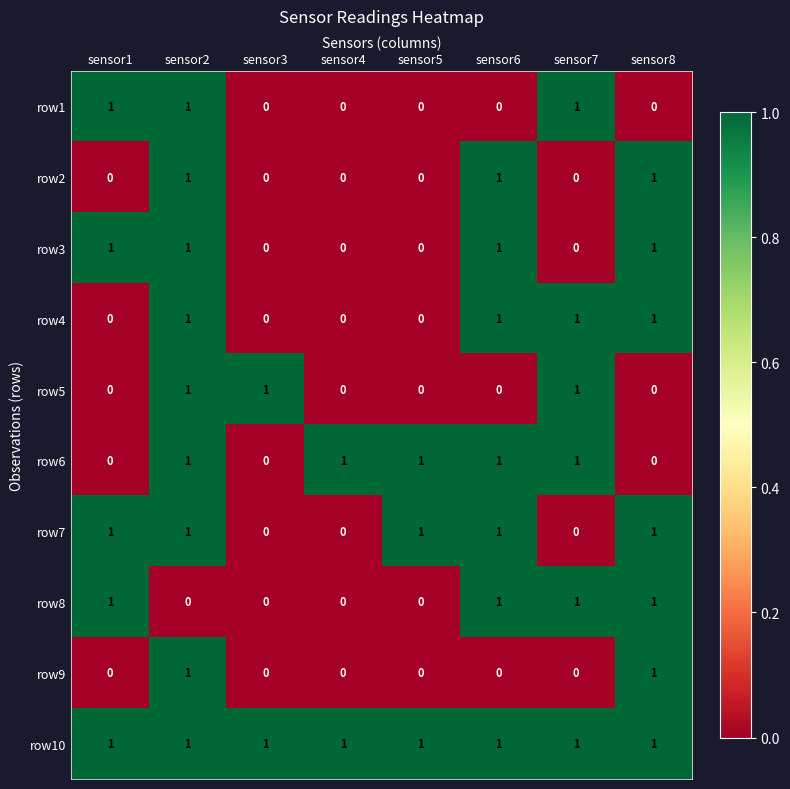

Is it true that row7 equals 0 at sensor4?

True